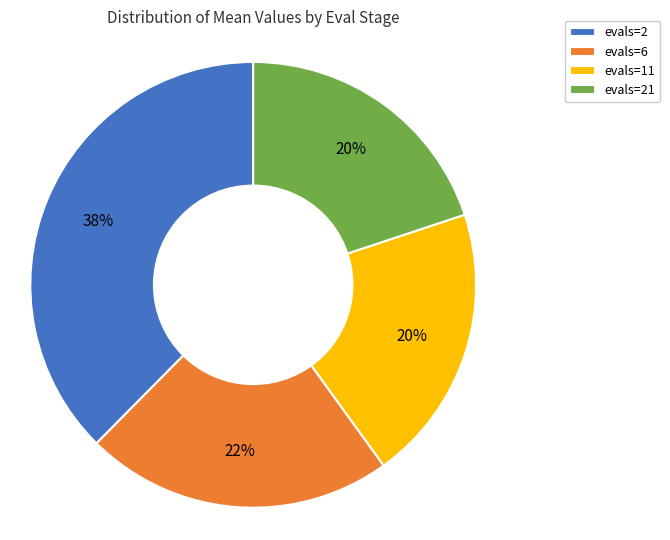

Which has a higher value, evals=6 or evals=21?

evals=6